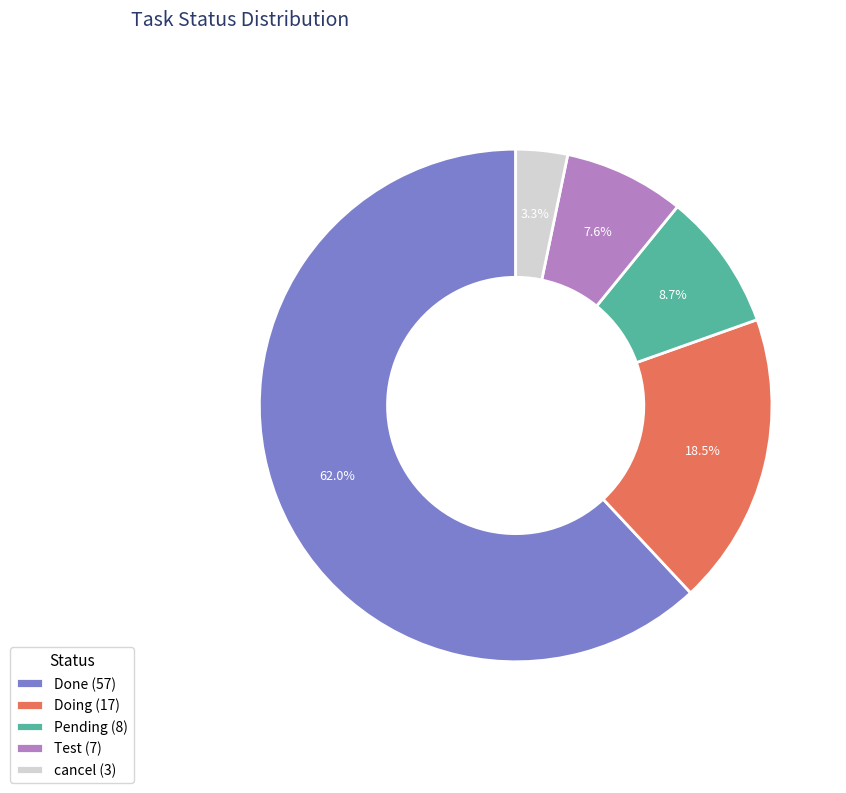

Is it true that Test is 8% of the pie?

True